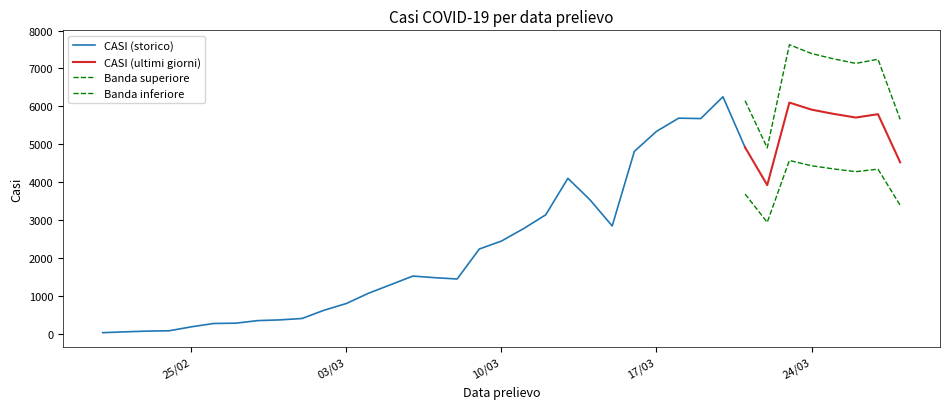

At which category does the data reach its first local peak?

06/03/2020